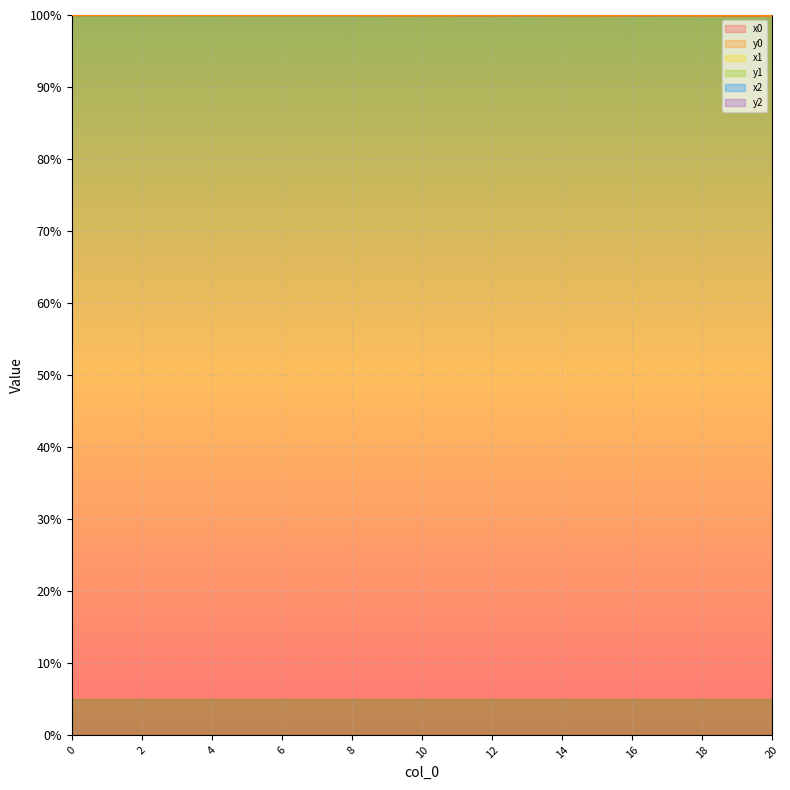

Where is the first local maximum for x0?

4